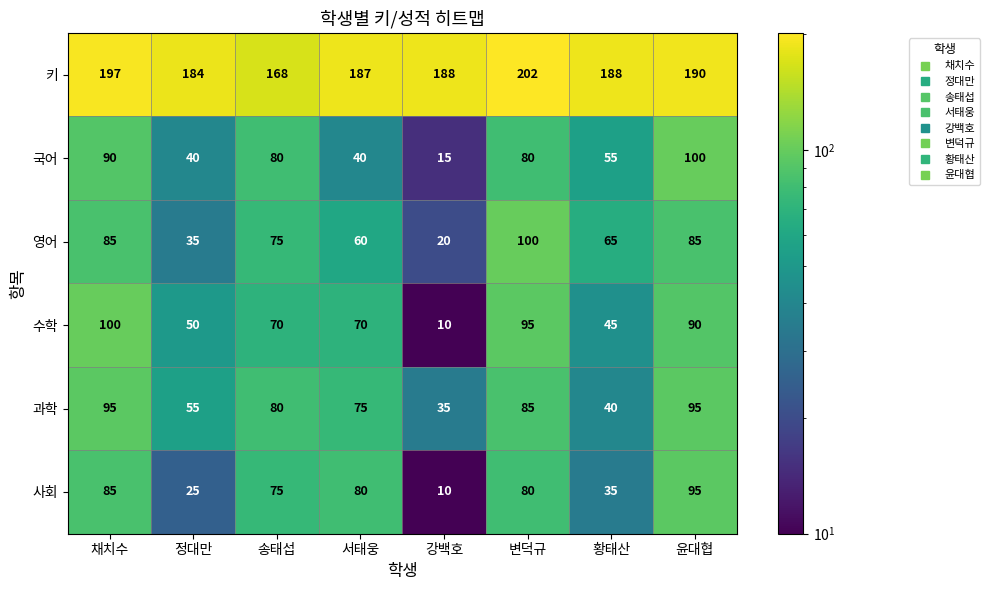

Which series changed the most between 송태섭 and 서태웅?

국어